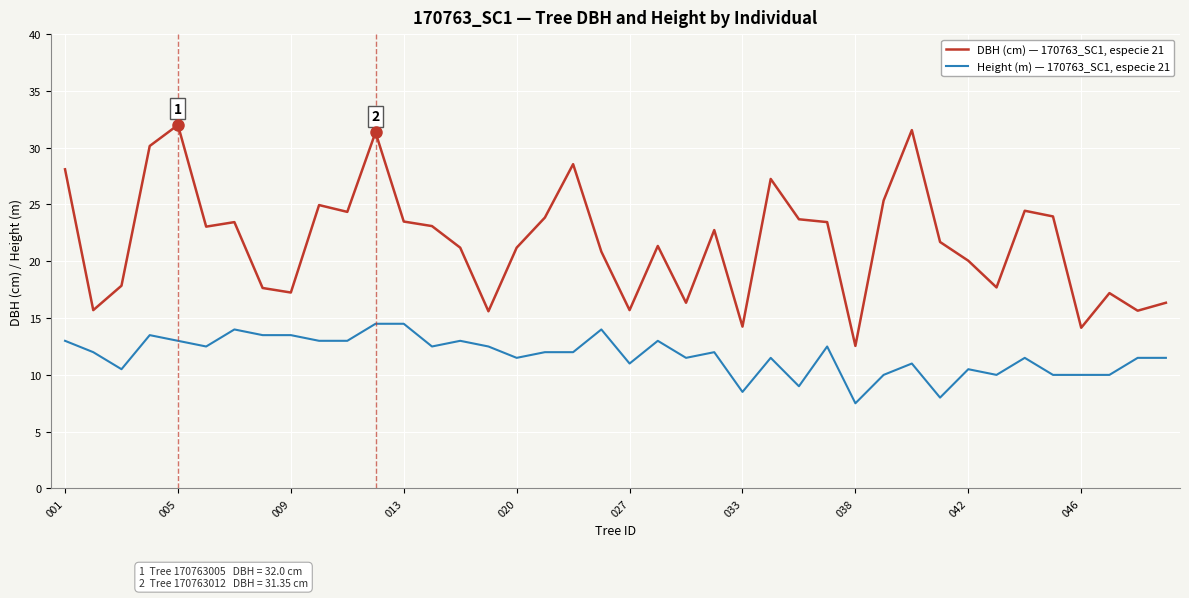

Which series has the largest range (max minus min)?

DBH (cm) — 170763_SC1, especie 21